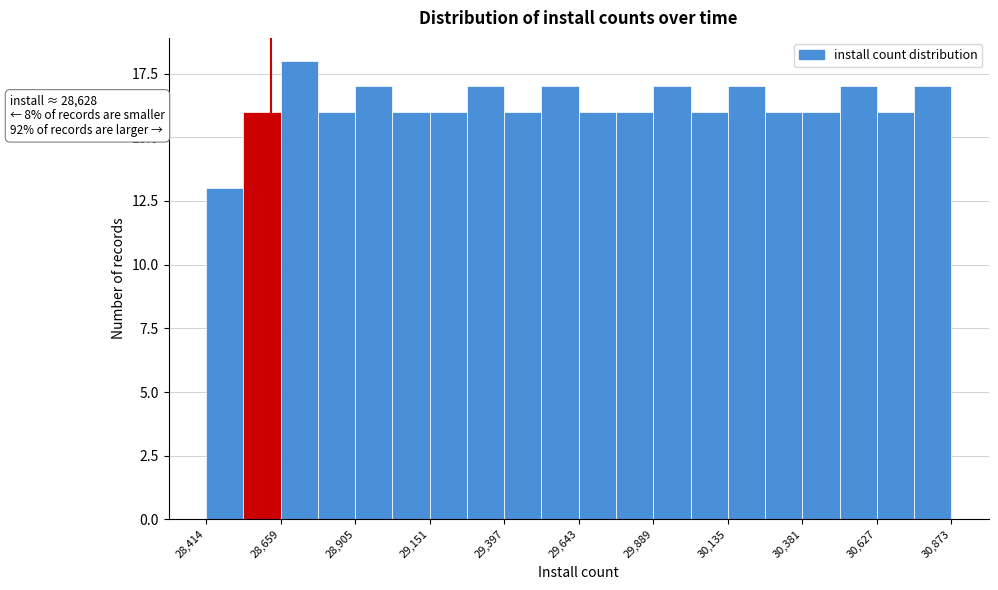

Around what value on the x-axis is the tallest bar? Give the approximate position of its centre, as read against the axis.

28700